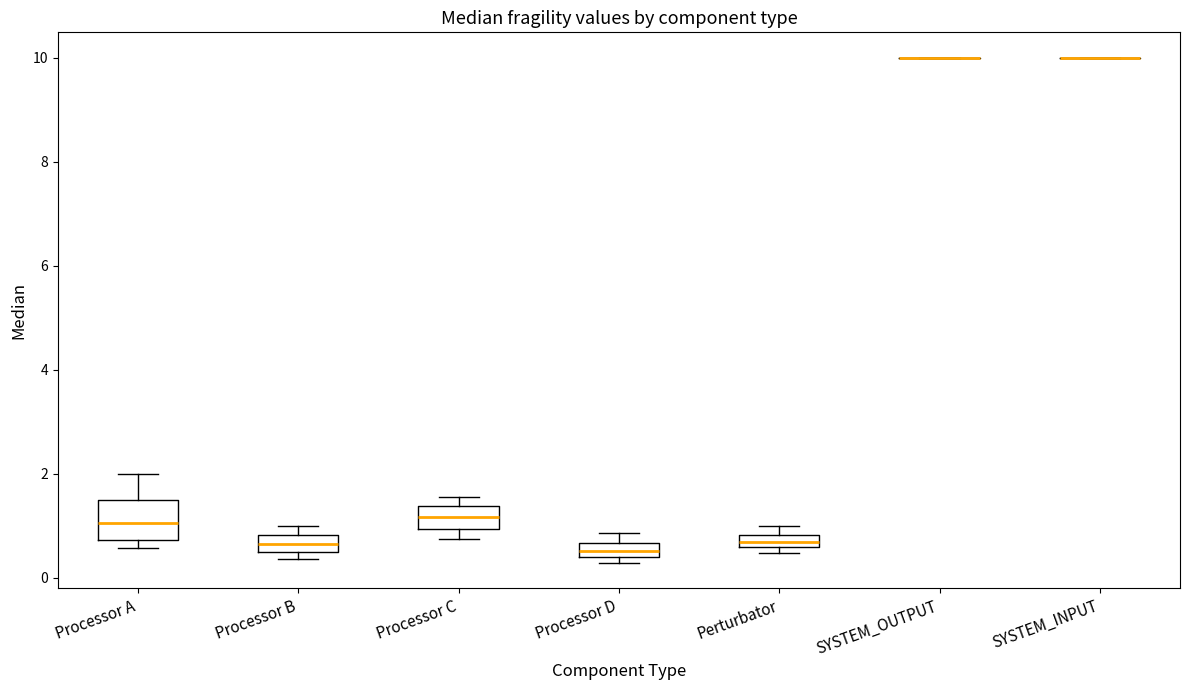

Where is the lower edge of the box for Processor A on the y-axis? The values are not printed on the chart, so give them approximately, as read against the axis.

0.8